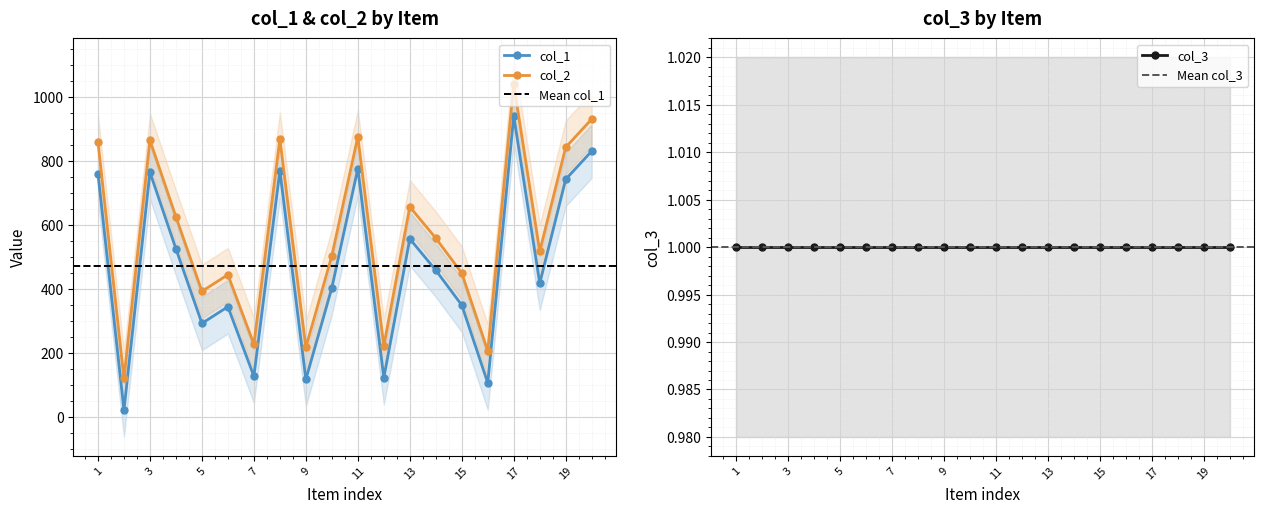

True or false: col_2 and col_1 intersect in this chart.

False